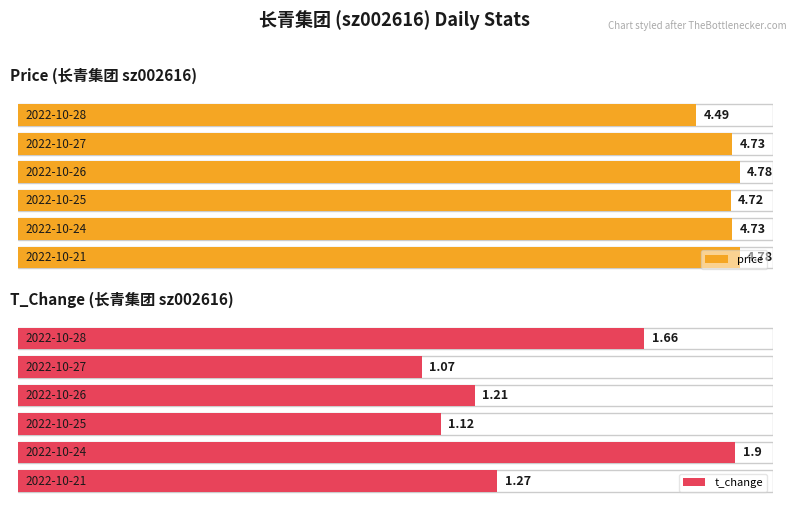

True or false: t_change has a value of 0.7 at 2022-10-28.

False